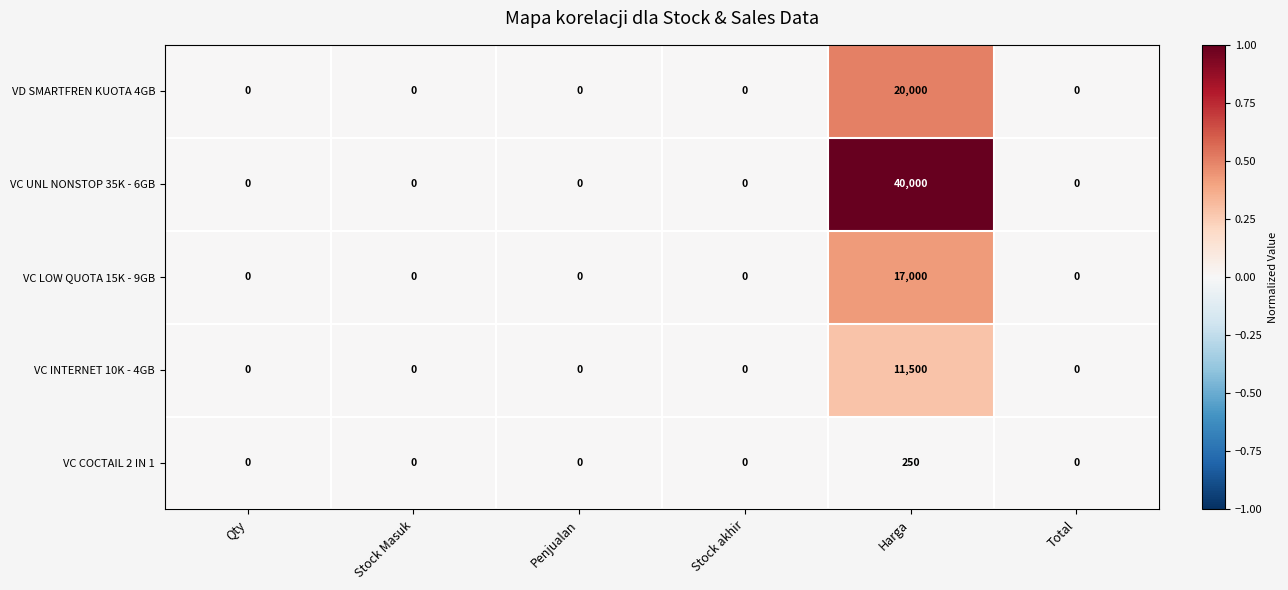

Which series has the widest spread of values?

VC UNL NONSTOP 35K - 6GB